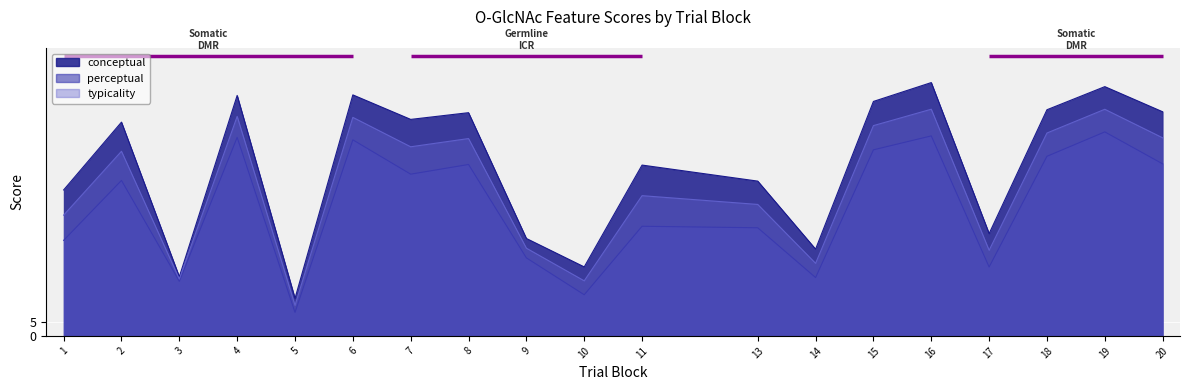

How many values in the perceptual series are below 56?

9